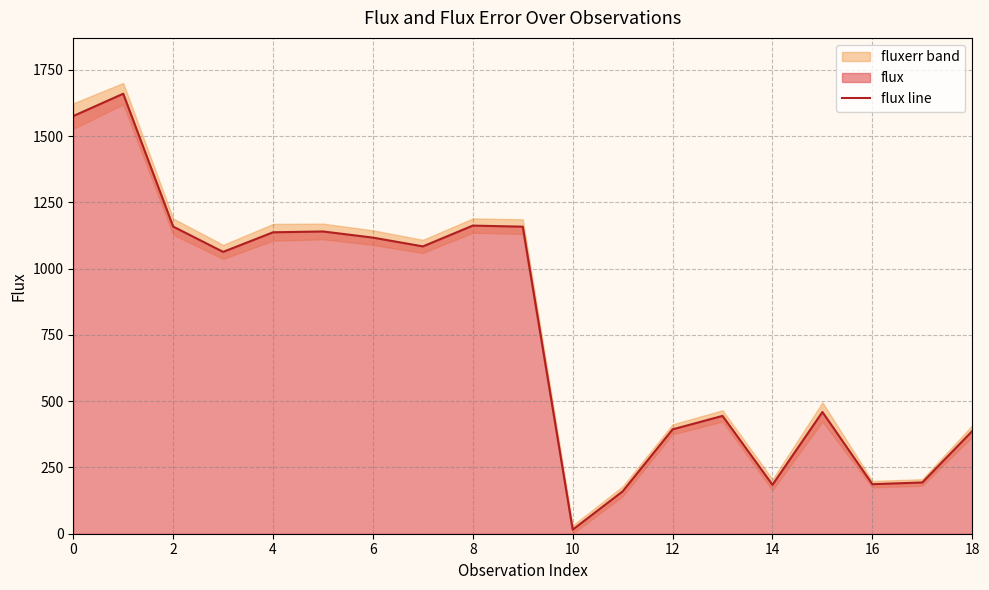

What is the greatest value displayed?

1659.5